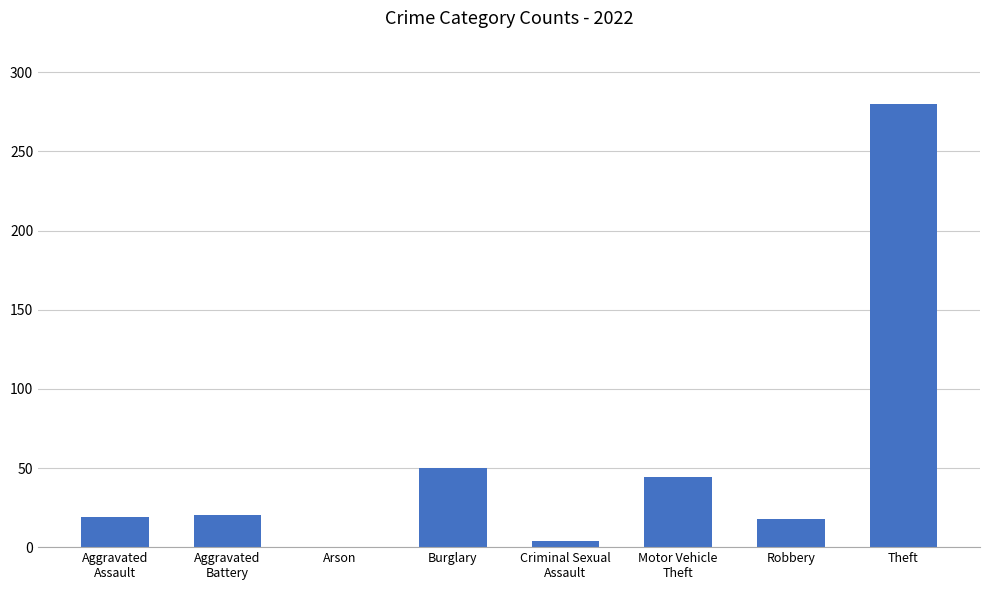

Between Theft and Burglary, which is larger?

Theft